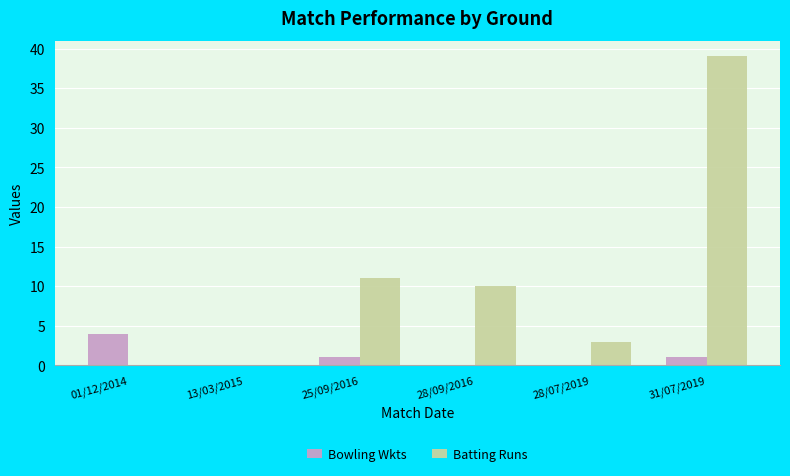

Reading right to left, what are all the values shown in this chart?

Bowling Wkts: 1	0	0	1	0	4
Batting Runs: 39	3	10	11	0	0